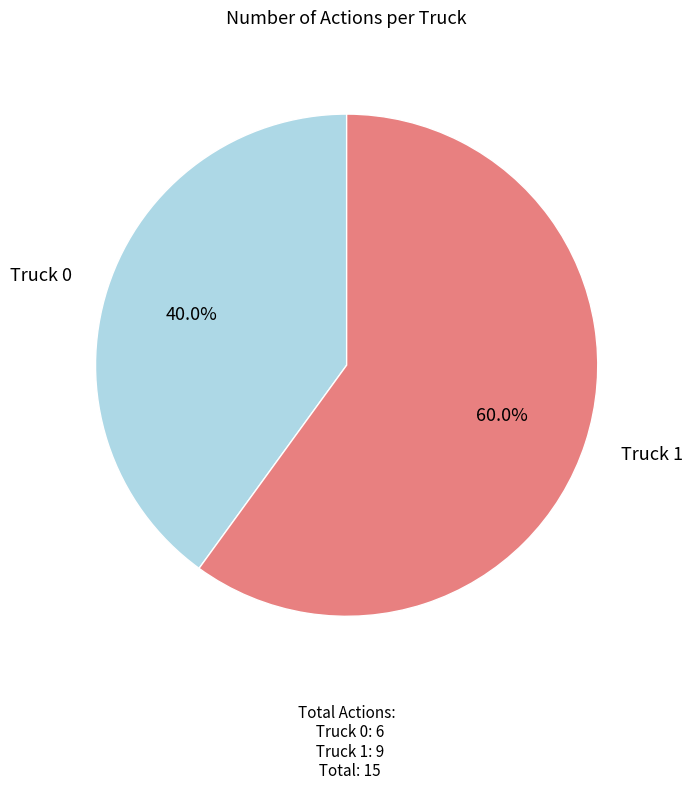

To the nearest percent, what is the average slice percentage?

50%